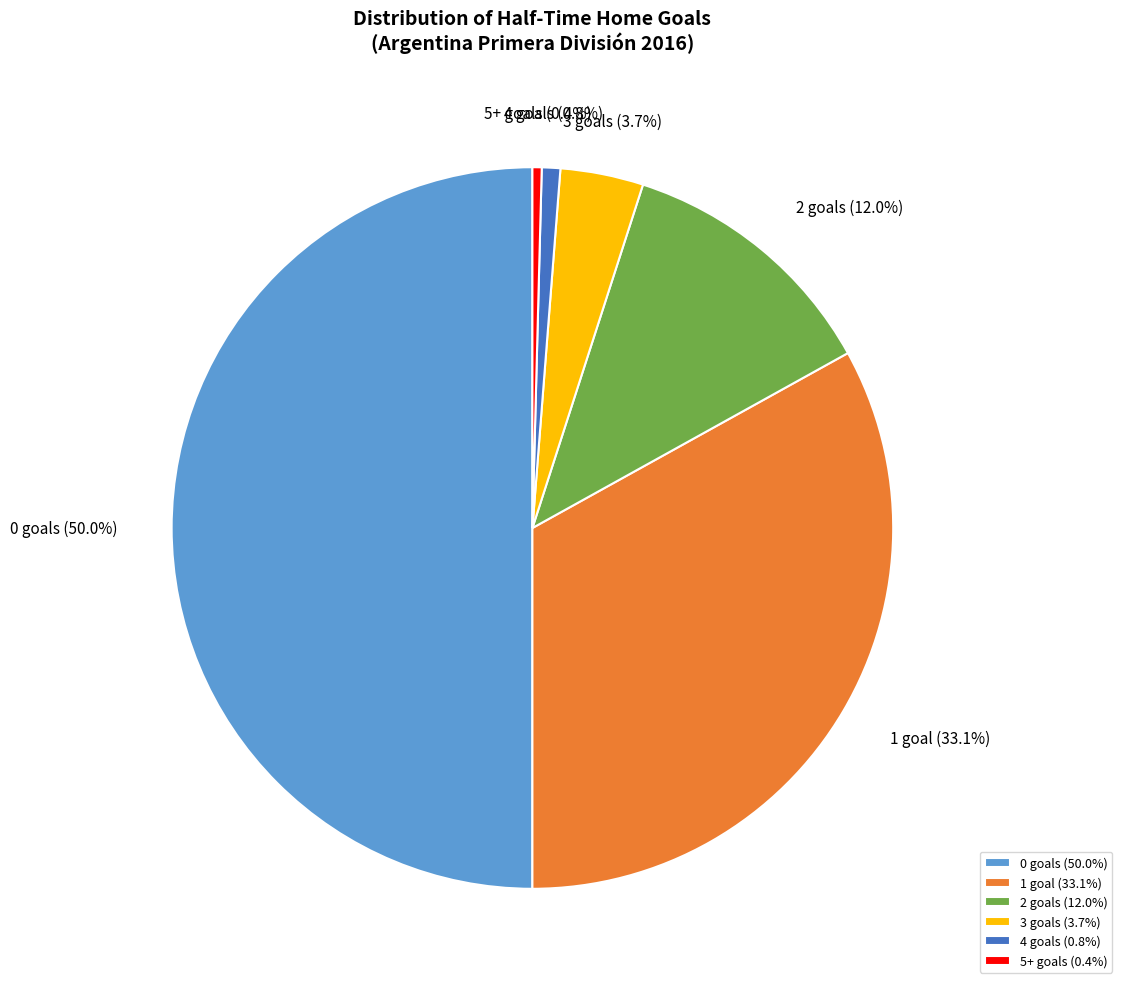

Does 2 goals (12.0%) represent more than half of the total?

No